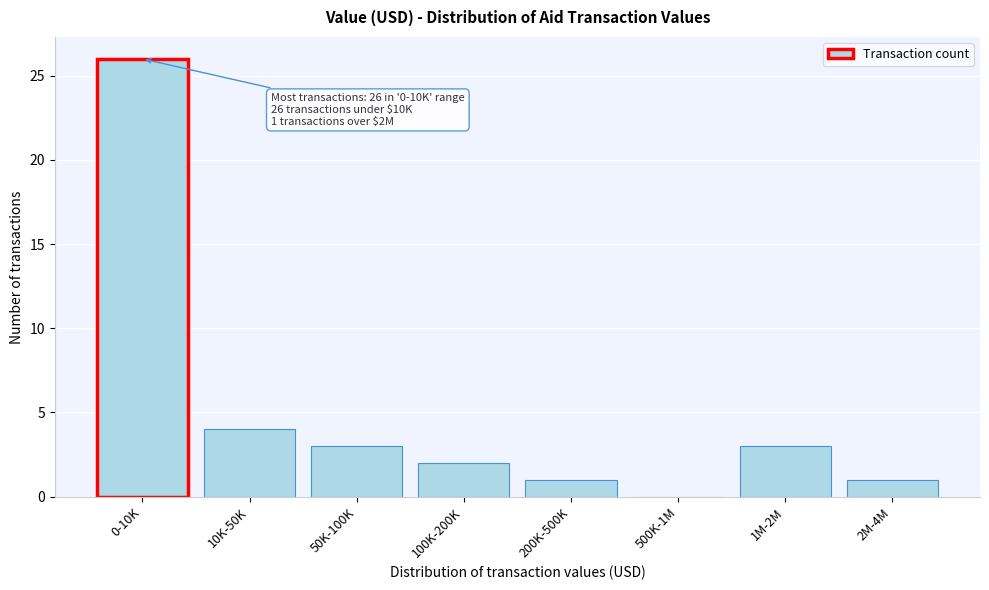

Reading left to right, what are all the values shown in this chart?

0-10K=26	10K-50K=4	50K-100K=3	100K-200K=2	200K-500K=1	500K-1M=0	1M-2M=3	2M-4M=1